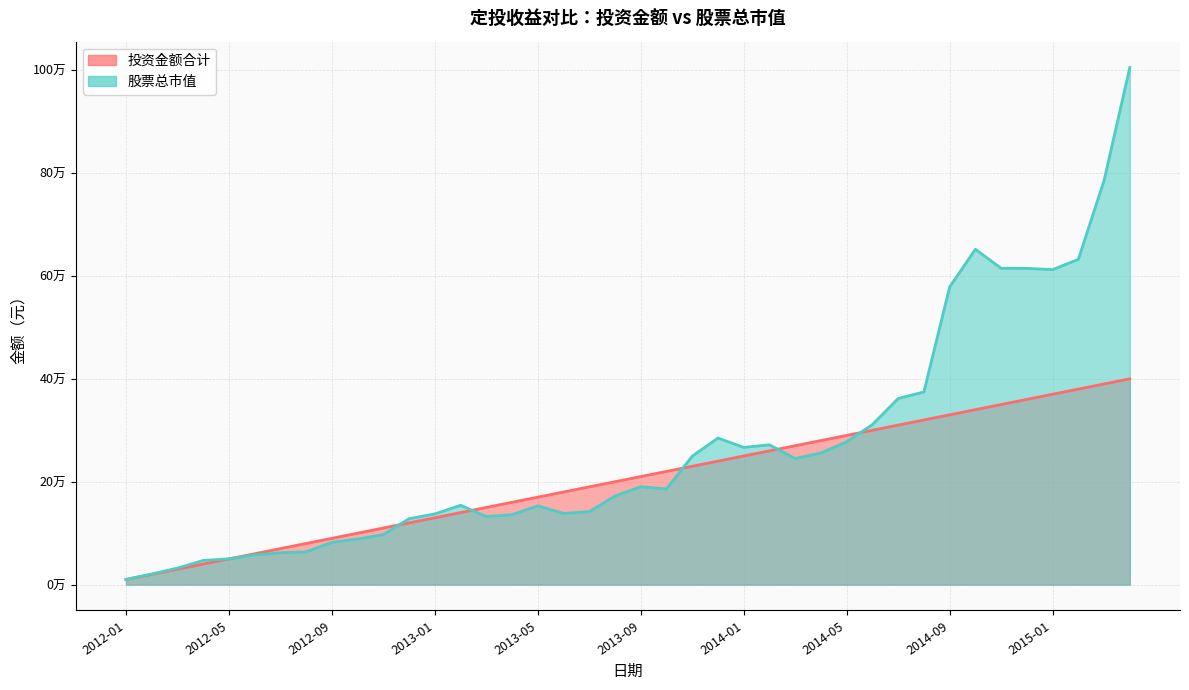

The value of 股票总市值 at 2014-12 is 614634.6. True or false?

True